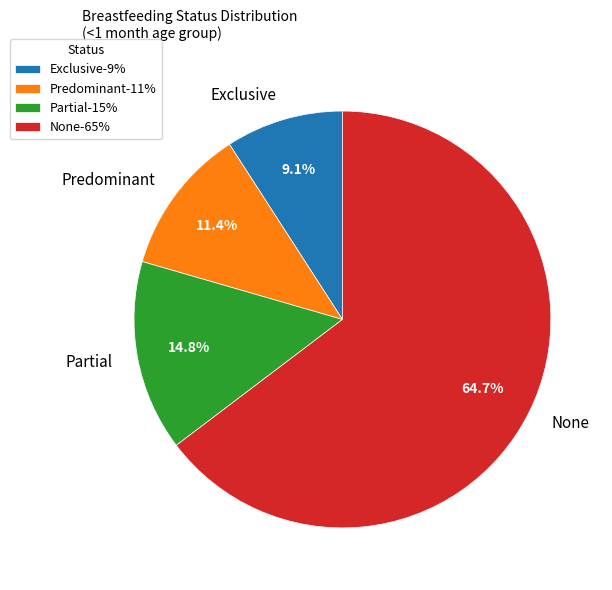

The Partial slice represents 28% of the pie. True or false?

False